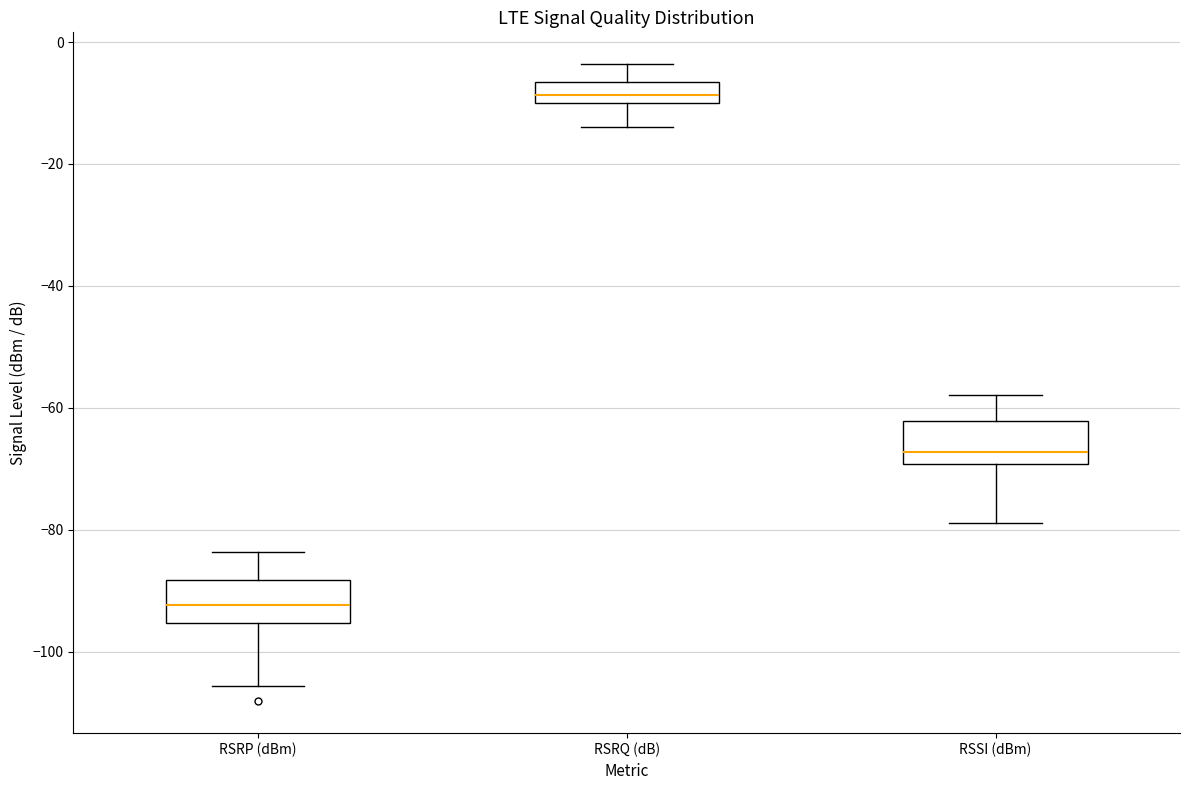

Where does the median line of the box for RSRQ (dB) sit on the y-axis? The values are not printed on the chart, so give them approximately, as read against the axis.

-8